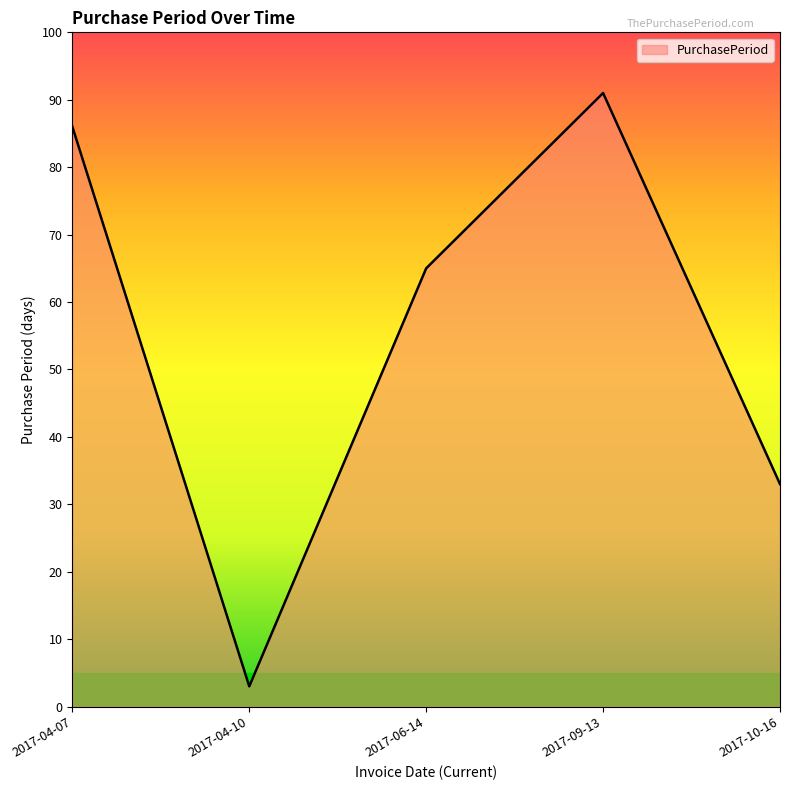

What value does the data have at 2017-09-13?

91